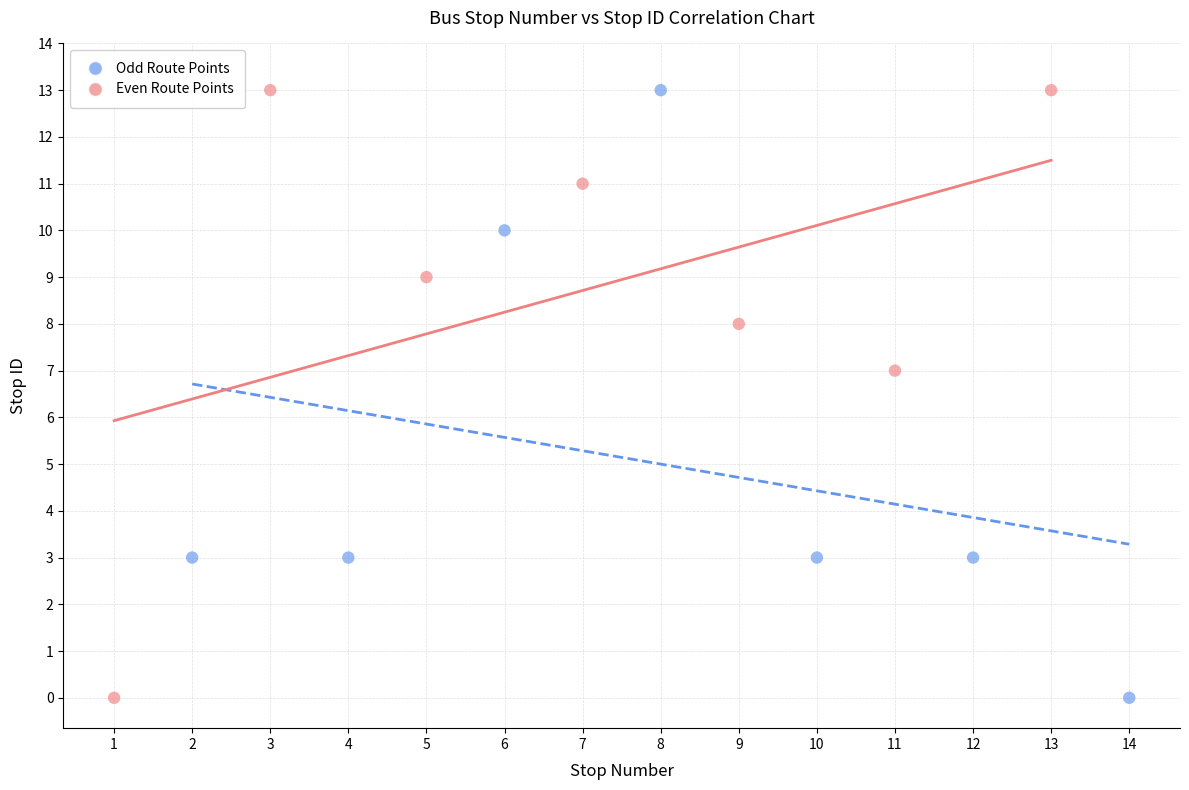

What are all the series names shown in the legend?

Odd Route Points, Even Route Points